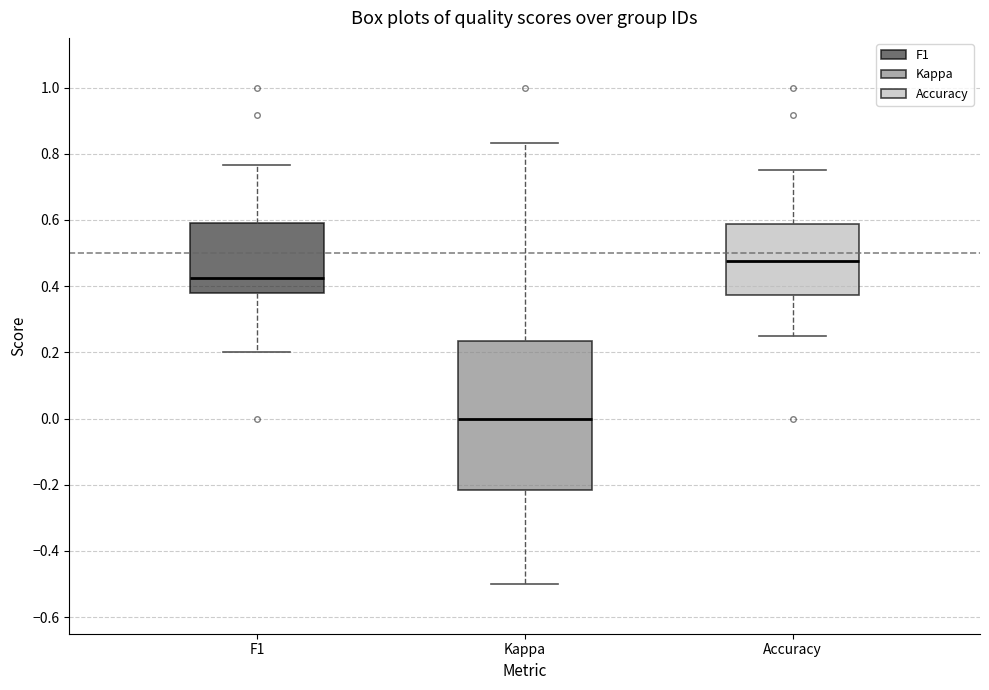

Comparing the boxes themselves (not the whiskers), which one is the tallest?

Kappa